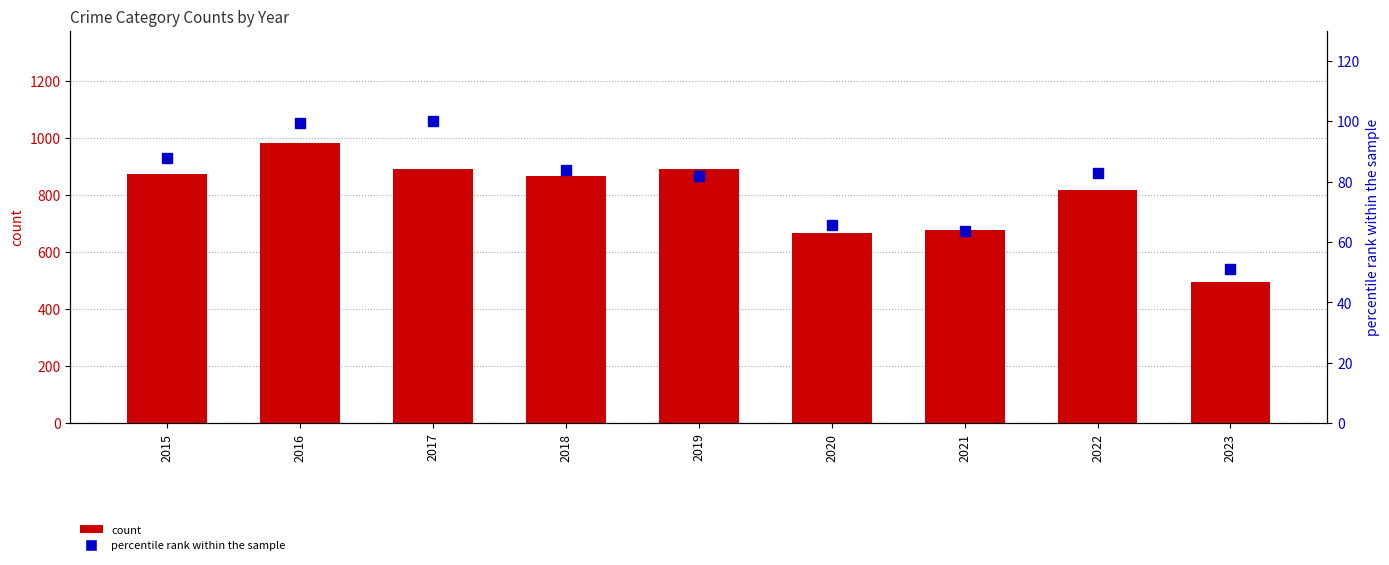

What are all the series names shown in the legend?

count, percentile rank within the sample